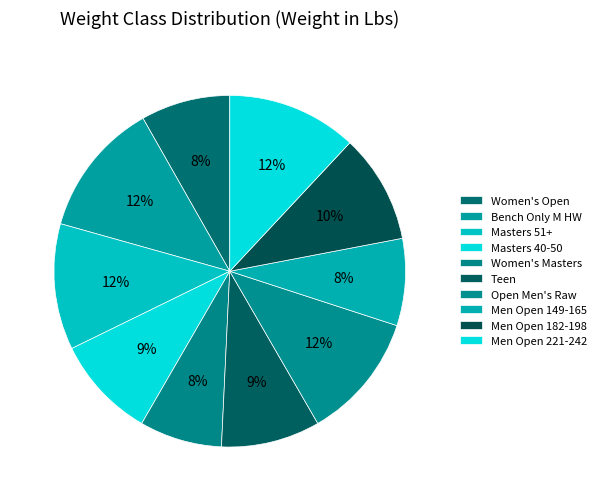

True or false: Men Open 182-198 accounts for 18% of the total.

False